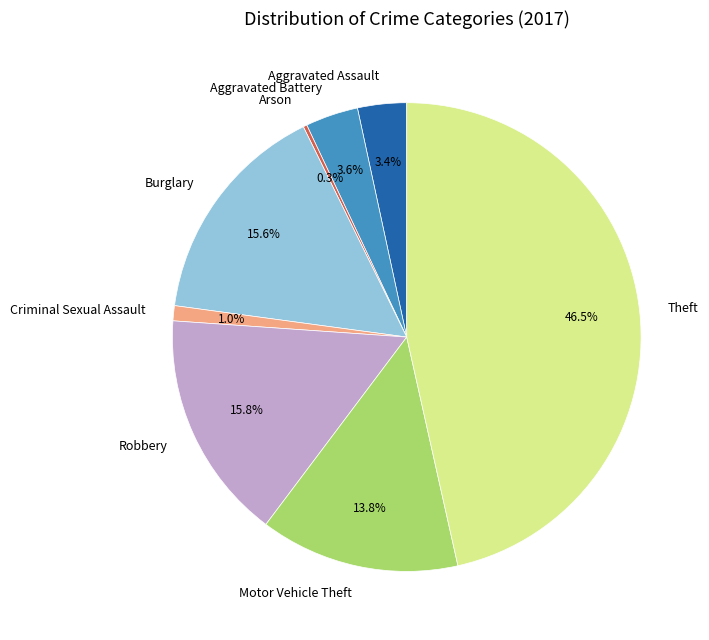

Which category has the biggest portion of the pie?

Theft